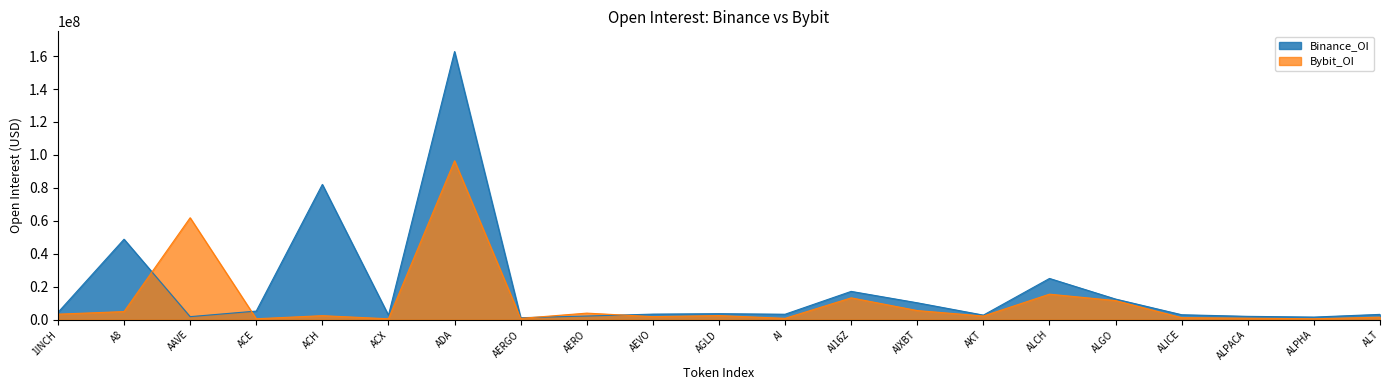

Rank the series by their average value, from lowest to highest.

Bybit_OI, Binance_OI